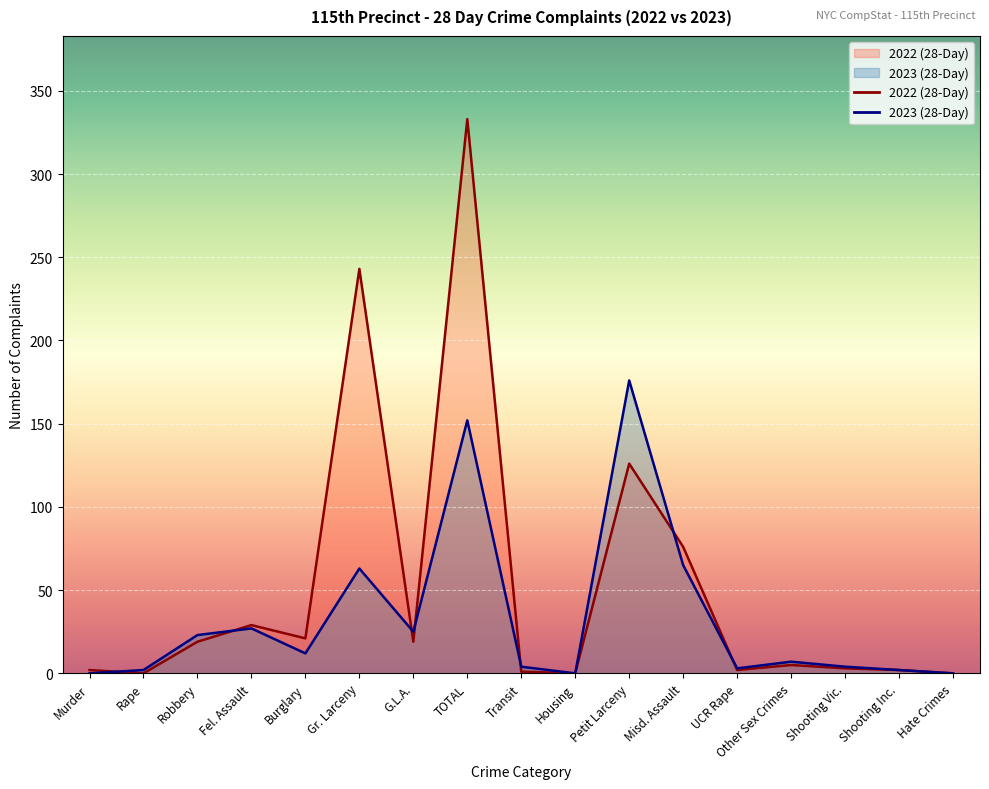

Which series has the largest total across all categories?

2022 (28-Day)